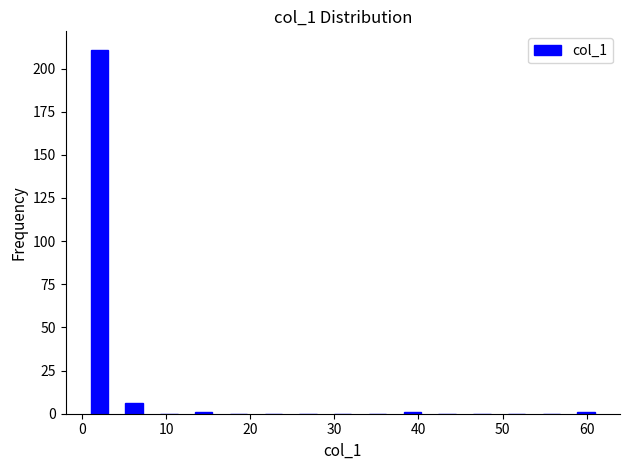

Reading left to right, list every bar in this chart as the range it spans on the x-axis followed by its height. Neither the bar edges nor the heights are printed on the chart, so give them approximately, as read against the axes.

0 to 4: 210
4 to 8: 5
8 to 12: 0
12 to 17: under 5
17 to 21: 0
21 to 25: 0
25 to 29: 0
29 to 33: 0
33 to 37: 0
37 to 41: under 5
41 to 45: 0
45 to 50: 0
50 to 54: 0
54 to 58: 0
58 to 62: under 5